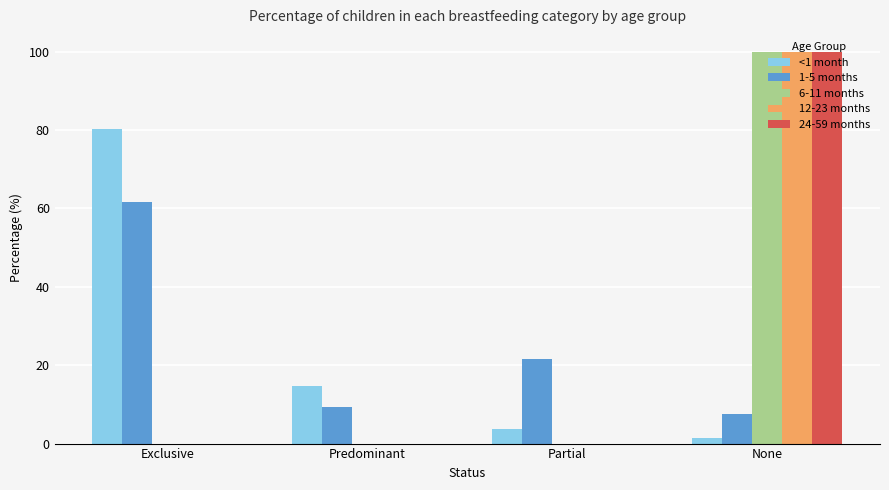

How many groups of bars are there?

4